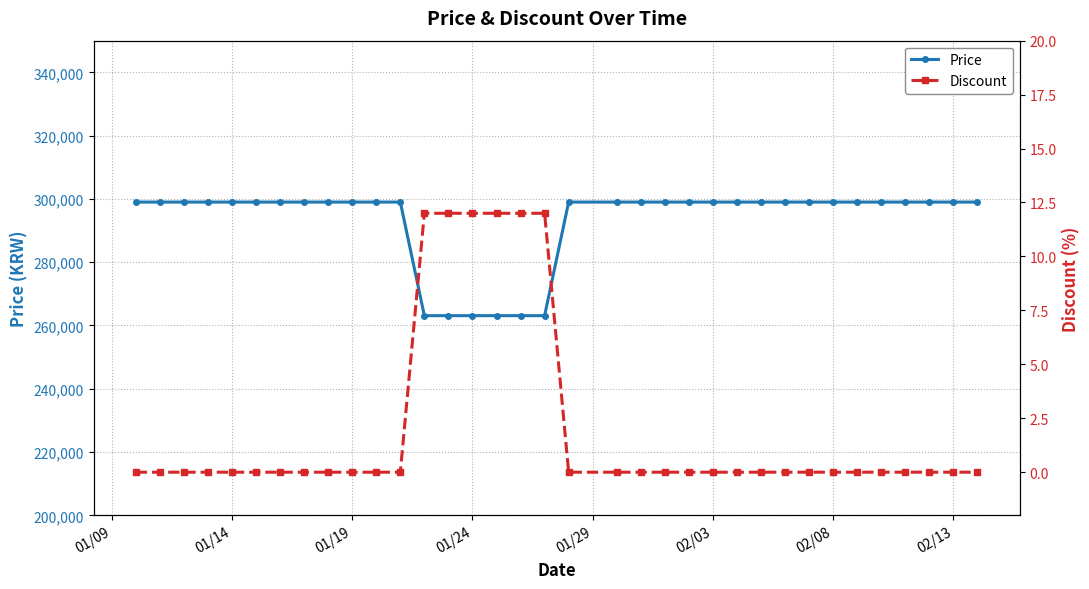

What is the lowest value of the Price series?

263100